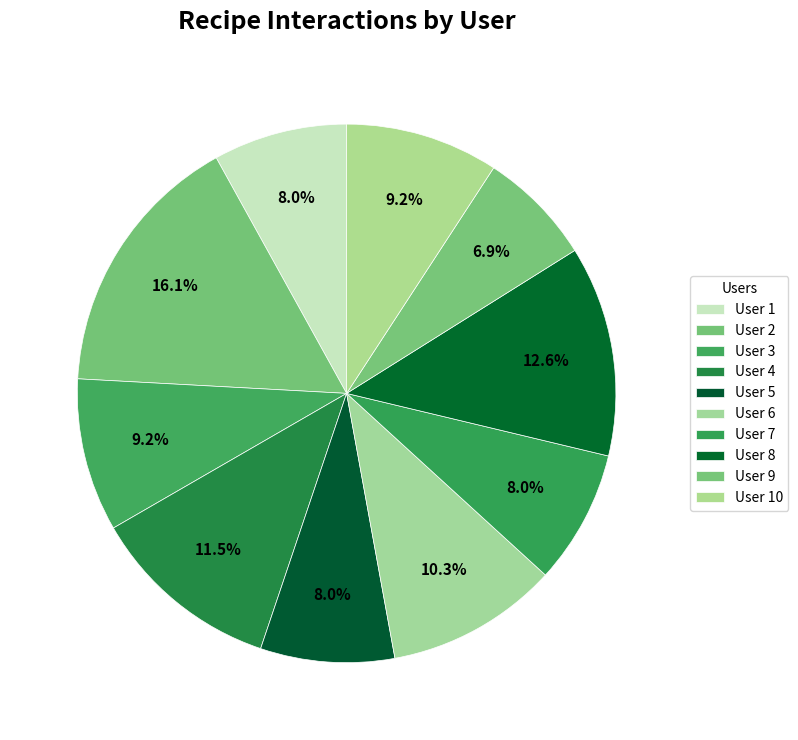

What percentage is the User 10 slice, to the nearest percent?

9%